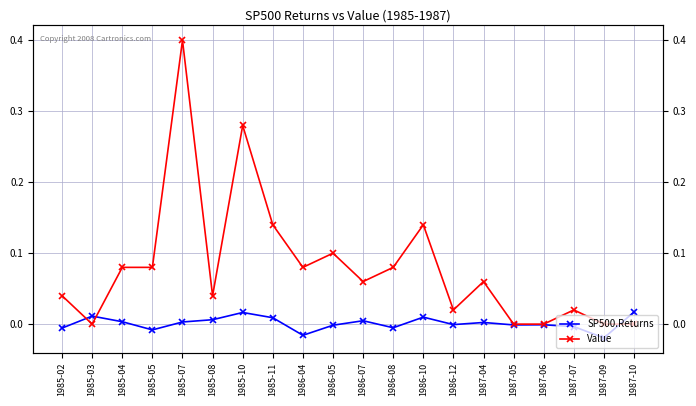

What is the greatest value displayed?

0.4